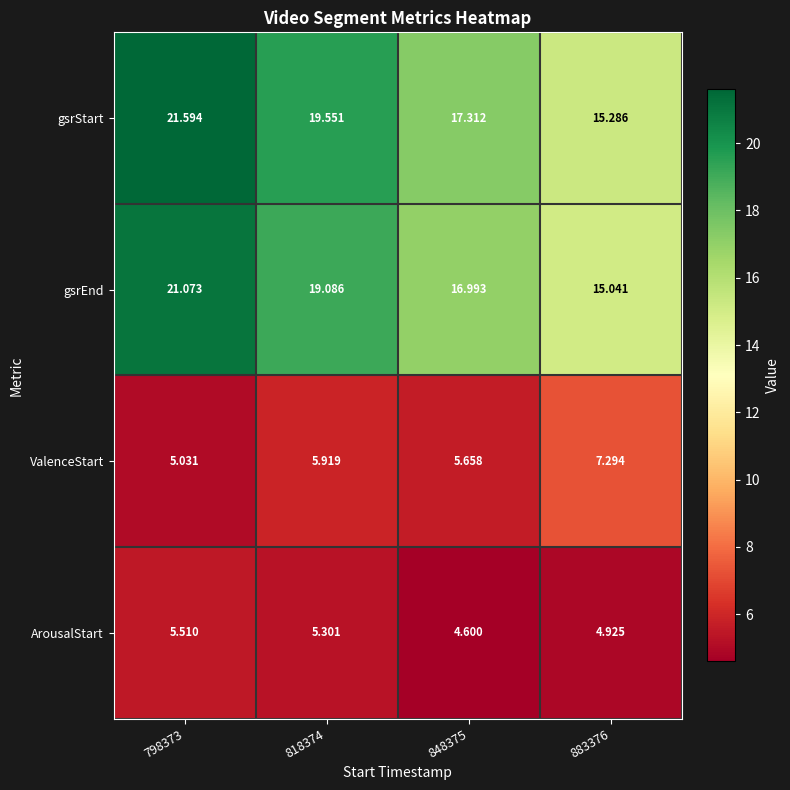

Which series changed the most between 798373 and 848375?

gsrStart